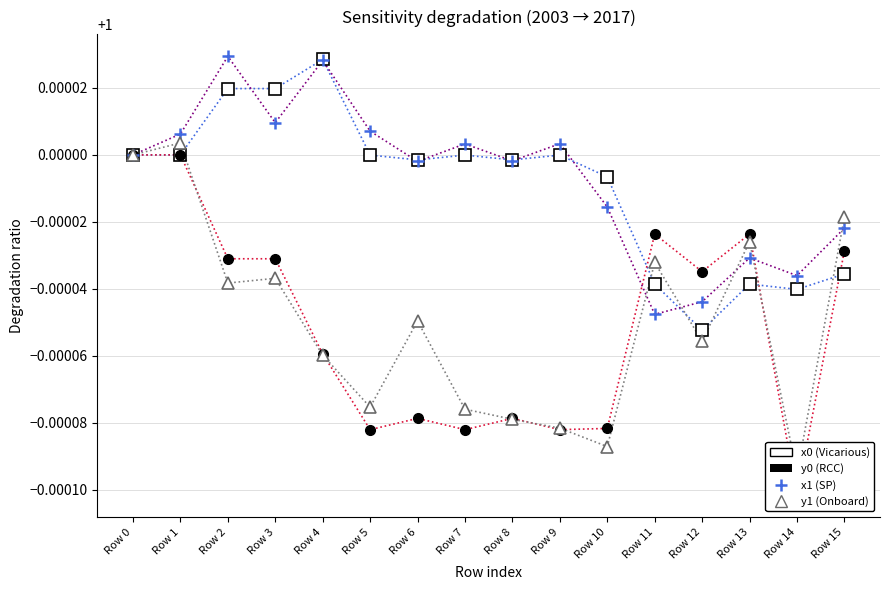

What is the greatest value displayed?

1.0